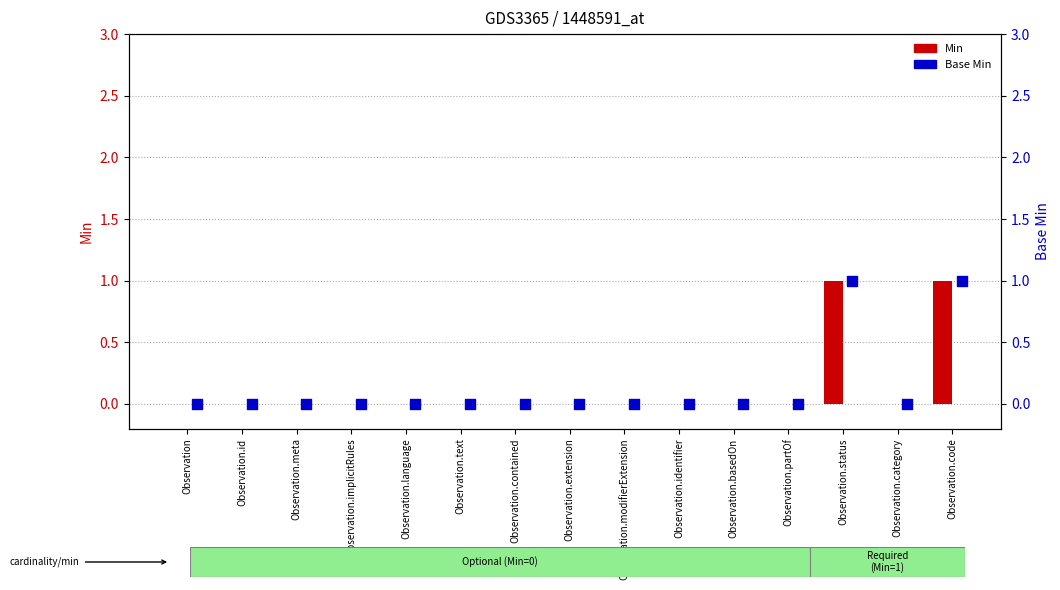

At which category is the sum across all series the highest?

Observation.status